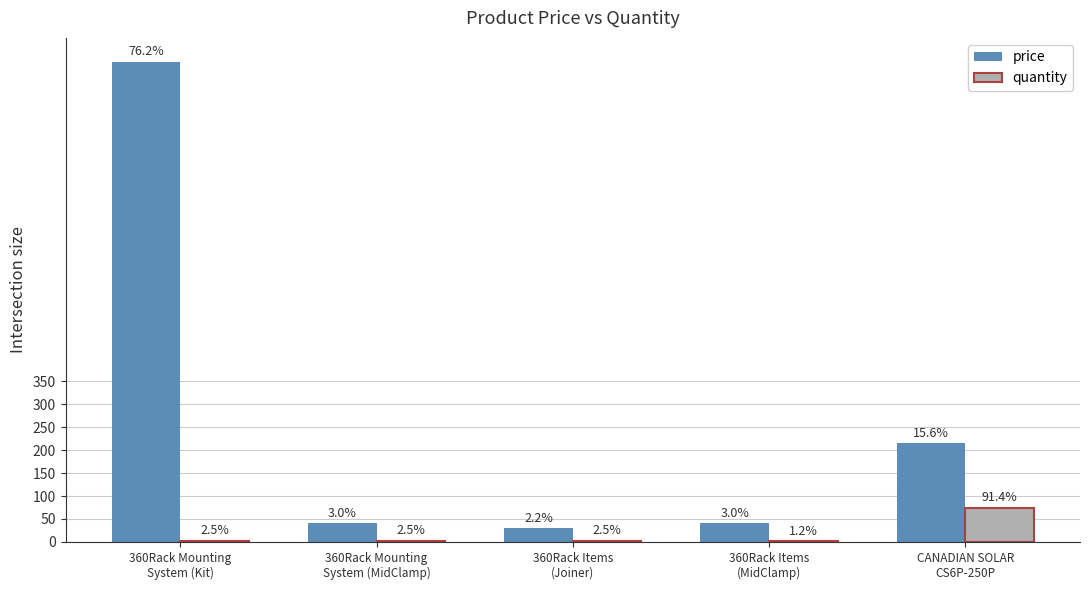

What are all the series names shown in the legend?

price, quantity